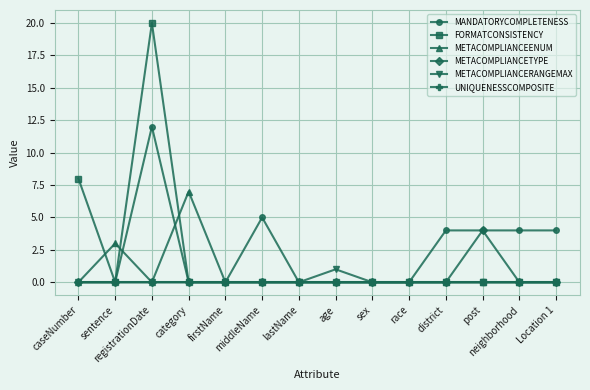

Which series has the widest spread of values?

FORMATCONSISTENCY